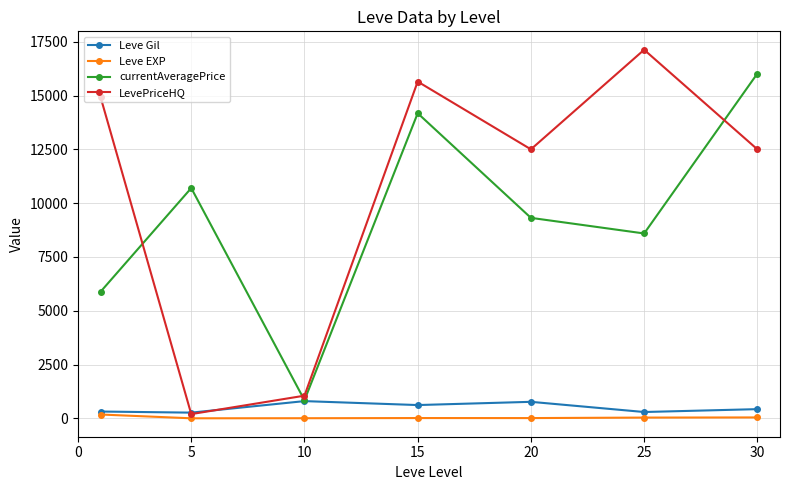

What is the value of the Leve Gil point at the 5th from the left?

770.0